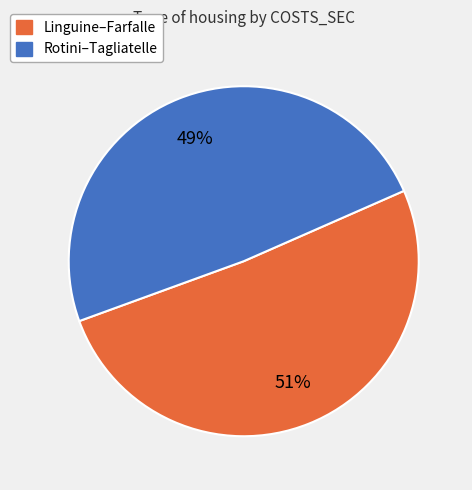

To the nearest percent, what is the average slice percentage?

50%